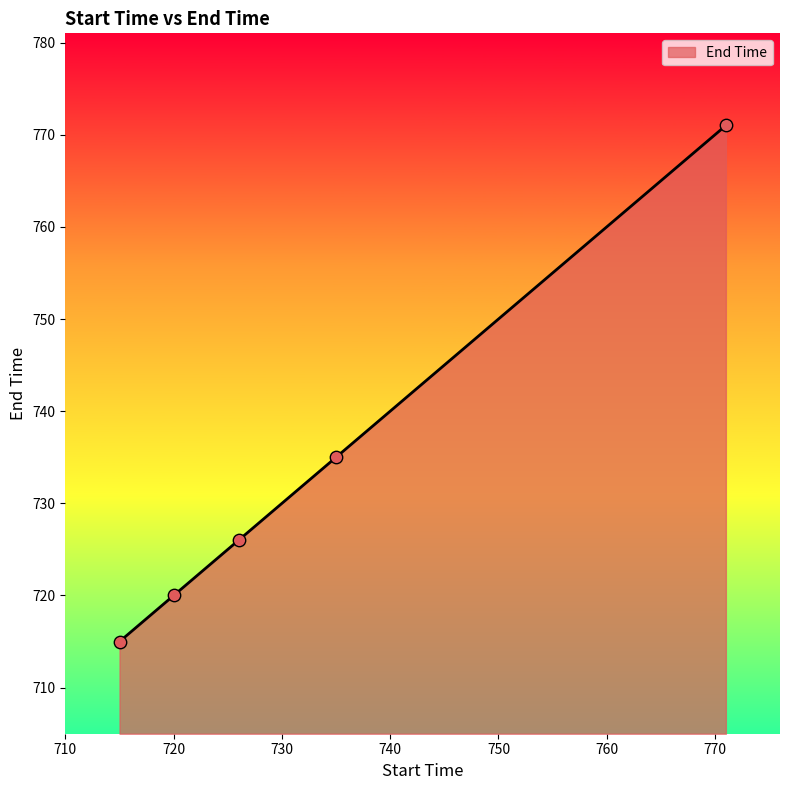

What is the sum of all values?

3667